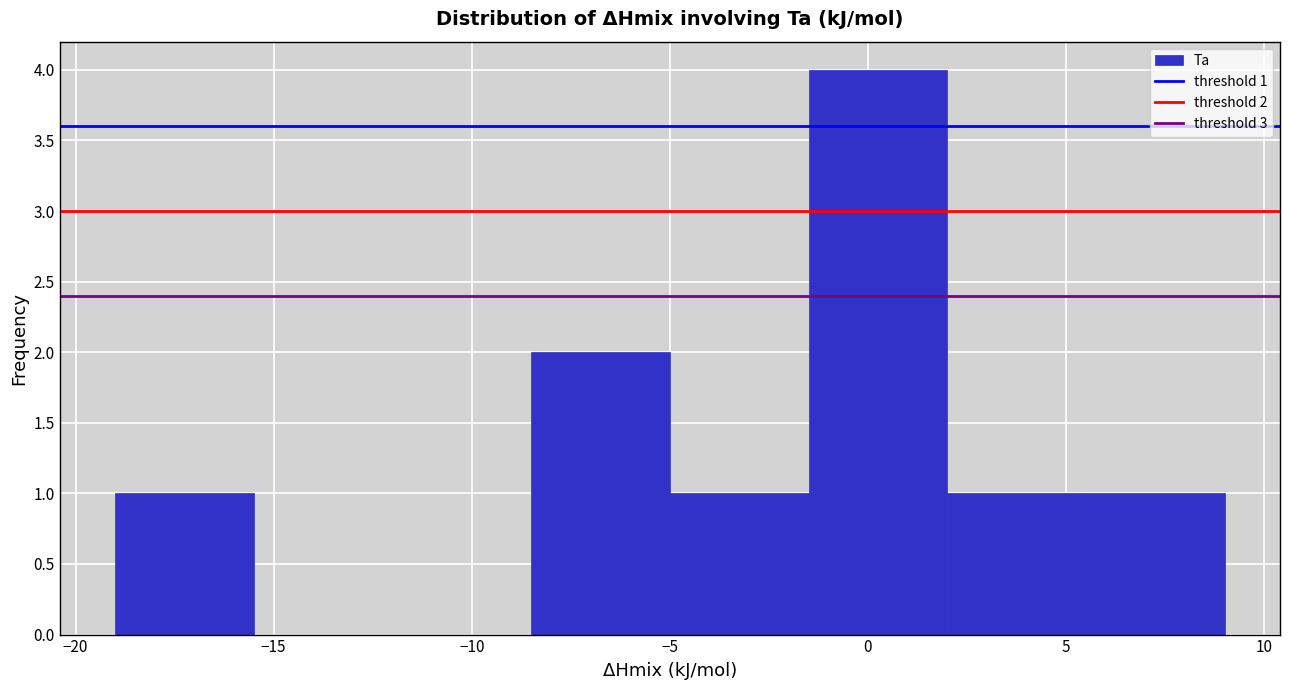

Over which range of the x-axis is the bar tallest?

-1.5 to 2.0